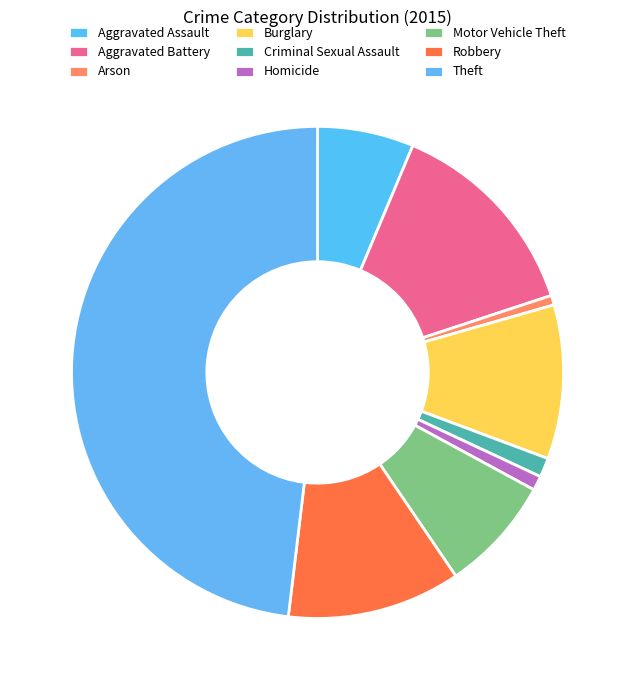

Is it true that Homicide is 11% of the pie?

False